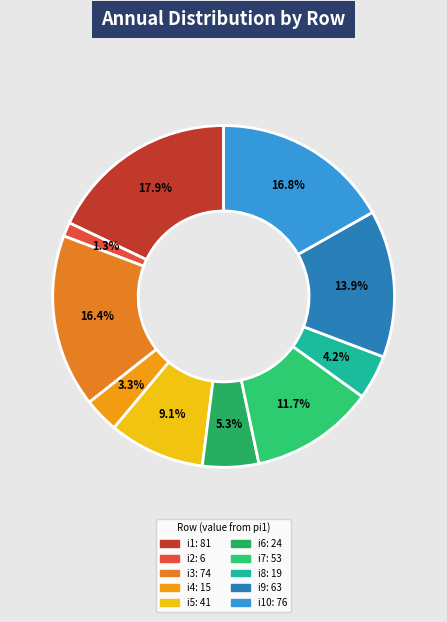

How many segments does this pie chart have?

10